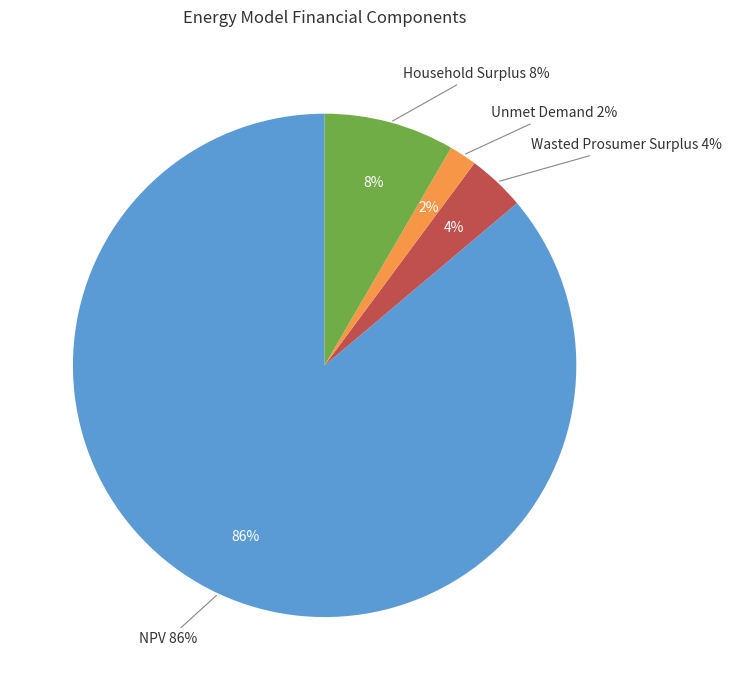

To the nearest percent, what is the combined percentage of Household Surplus and Unmet Demand?

10%